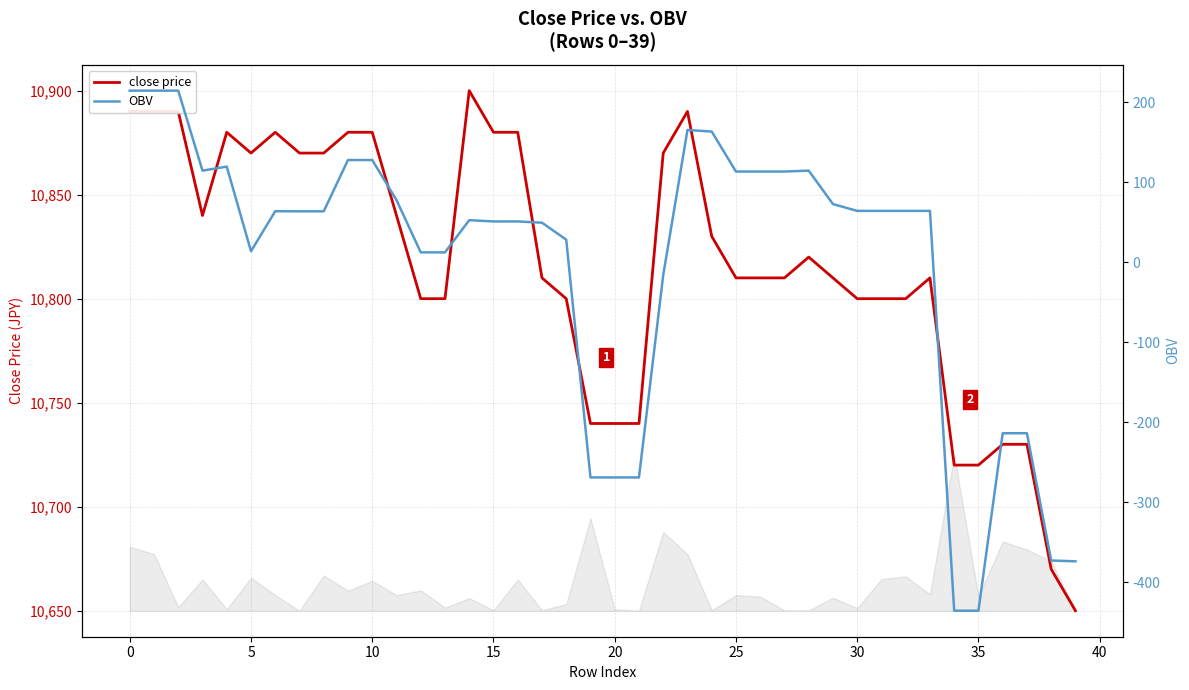

Reading right to left, what are all the values shown in this chart?

close price: 10650.0	10670.0	10730.0	10730.0	10720.0	10720.0	10810.0	10800.0	10800.0	10800.0	10810.0	10820.0	10810.0	10810.0	10810.0	10830.0	10890.0	10870.0	10740.0	10740.0	10740.0	10800.0	10810.0	10880.0	10880.0	10900.0	10800.0	10800.0	10840.0	10880.0	10880.0	10870.0	10870.0	10880.0	10870.0	10880.0	10840.0	10890.0	10890.0	10890.0
OBV: -374.1	-373.1	-213.9	-213.9	-435.9	-435.9	64.1	64.1	64.1	64.1	72.6	114.4	113.3	113.3	113.3	163.3	165.3	-16.3	-269.2	-269.2	-269.2	28.1	49.3	50.9	50.9	52.5	12.2	12.2	77.7	127.7	127.7	63.6	63.6	63.7	13.7	119.4	114.4	214.4	214.4	214.4